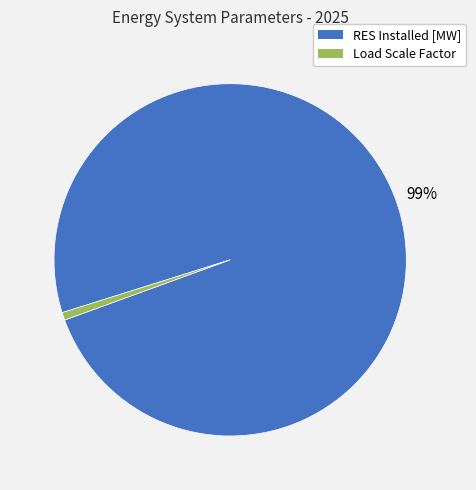

Does any single category account for the majority?

Yes